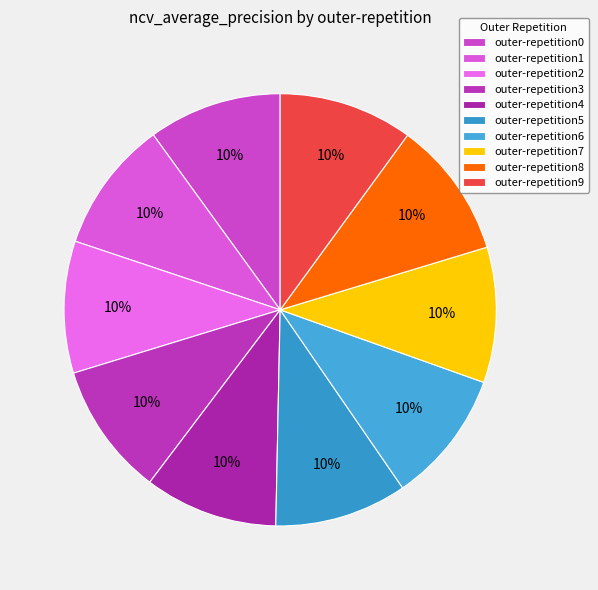

Rank the categories by value from highest to lowest.

outer-repetition8, outer-repetition7, outer-repetition9, outer-repetition0, outer-repetition4, outer-repetition6, outer-repetition3, outer-repetition5, outer-repetition1, outer-repetition2